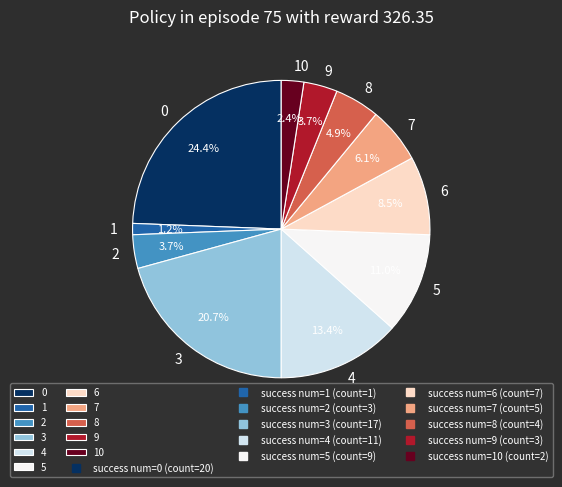

Is 0 the majority of the pie?

No